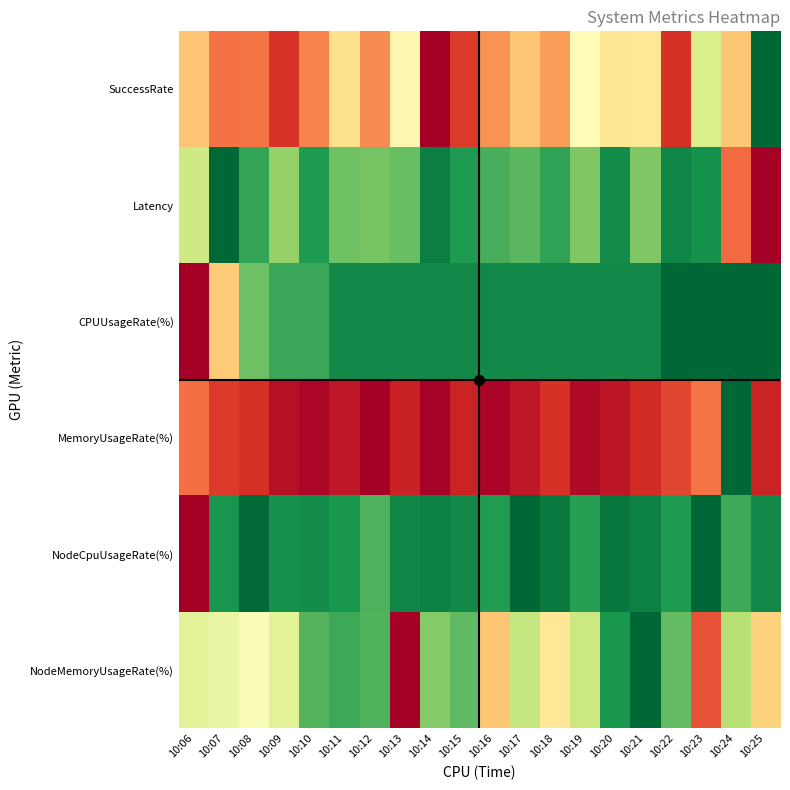

List the series in order of their peak value, lowest first.

SuccessRate, Latency, CPUUsageRate(%), MemoryUsageRate(%), NodeCpuUsageRate(%), NodeMemoryUsageRate(%)